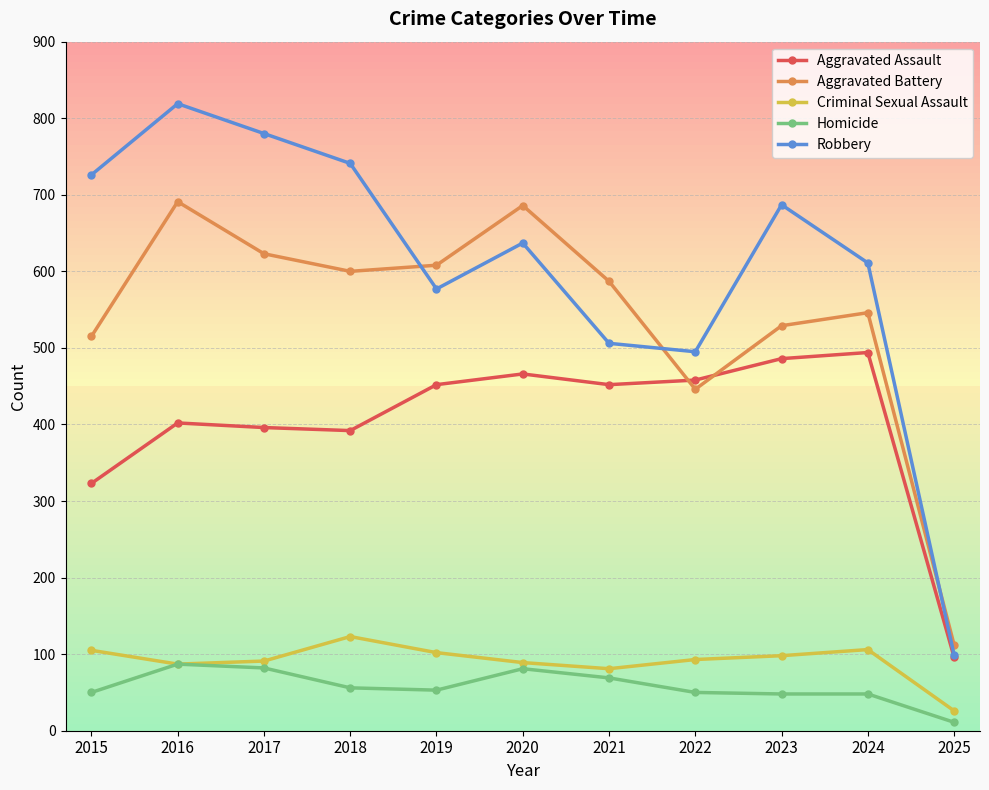

At how many categories does at least one series exceed 284?

10